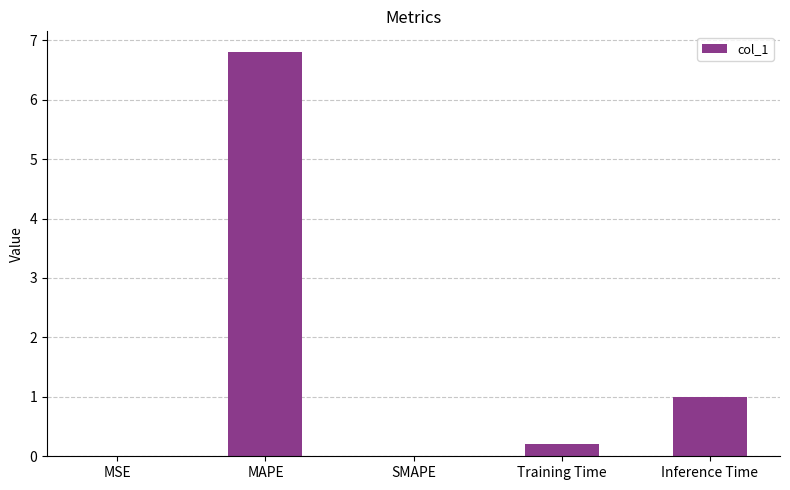

The value at MAPE is 6.8. True or false?

True